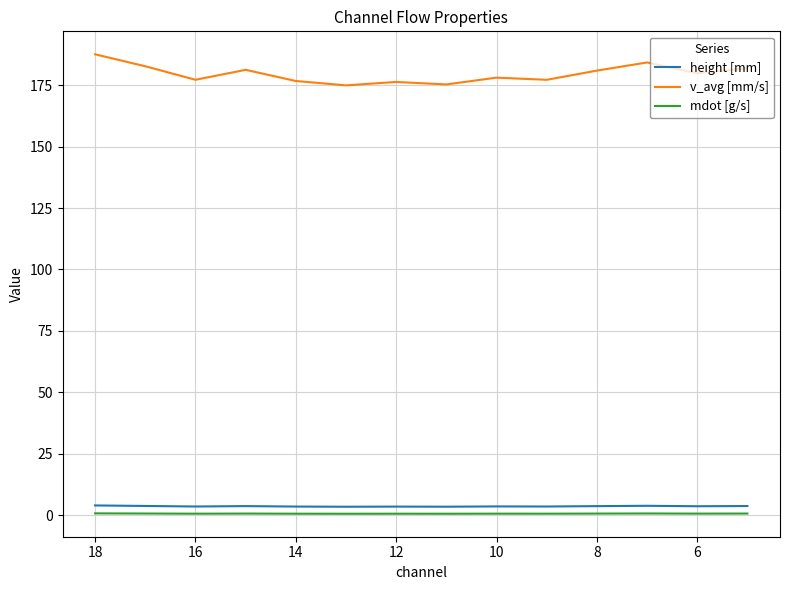

What is the maximum value shown in the chart?

187.5